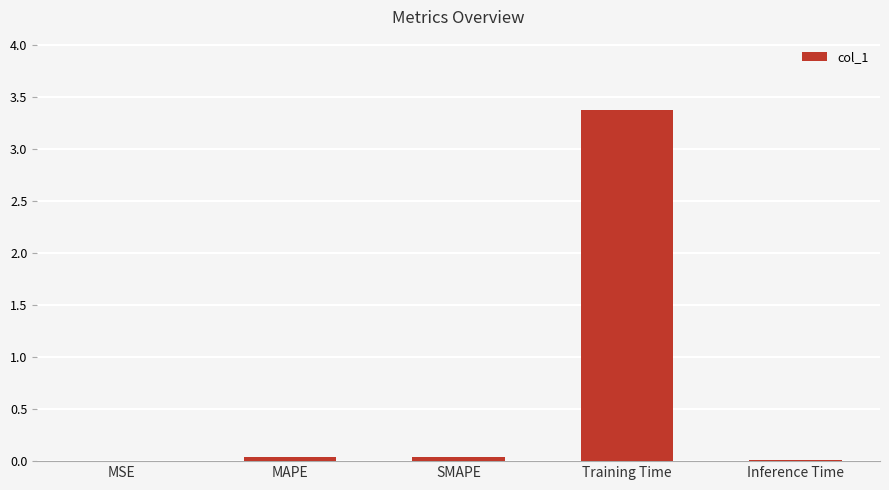

Are the bars grouped side by side (vs. stacked)?

No